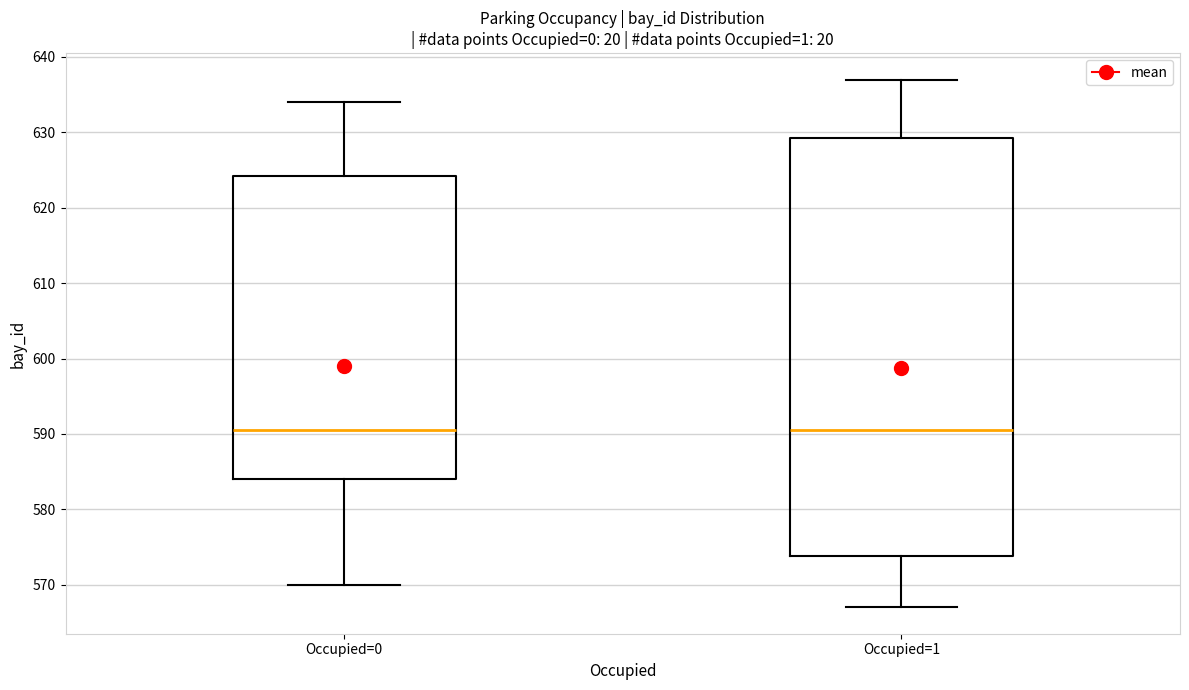

Reading left to right, transcribe this box plot: for each box, give where its median line is, the range the box spans, and where its two whiskers end, as read against the y-axis. The values are not printed on the chart, so give them approximately, as read against the axis.

Occupied=0: median 591, box 584 to 624, whiskers 570 to 634
Occupied=1: median 591, box 574 to 629, whiskers 567 to 637